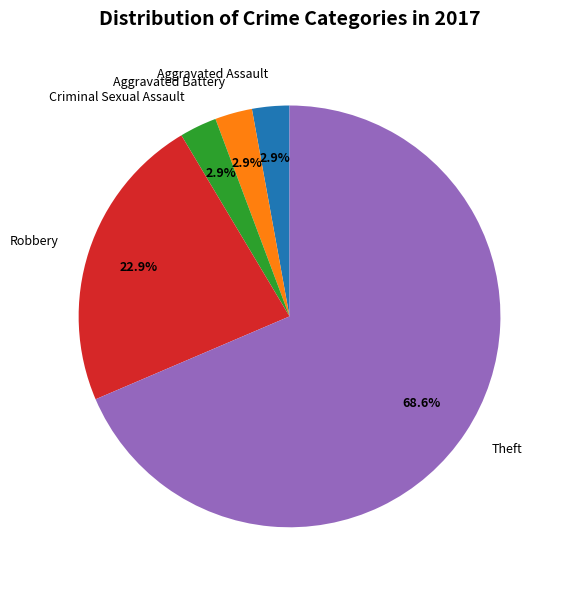

Count the number of slices in the pie.

5